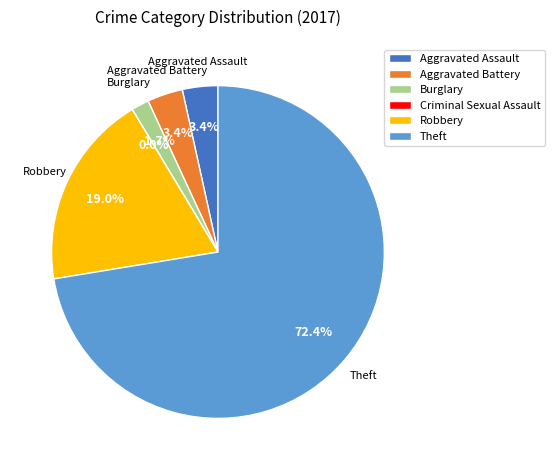

Does Aggravated Assault account for over 50% of the chart?

No